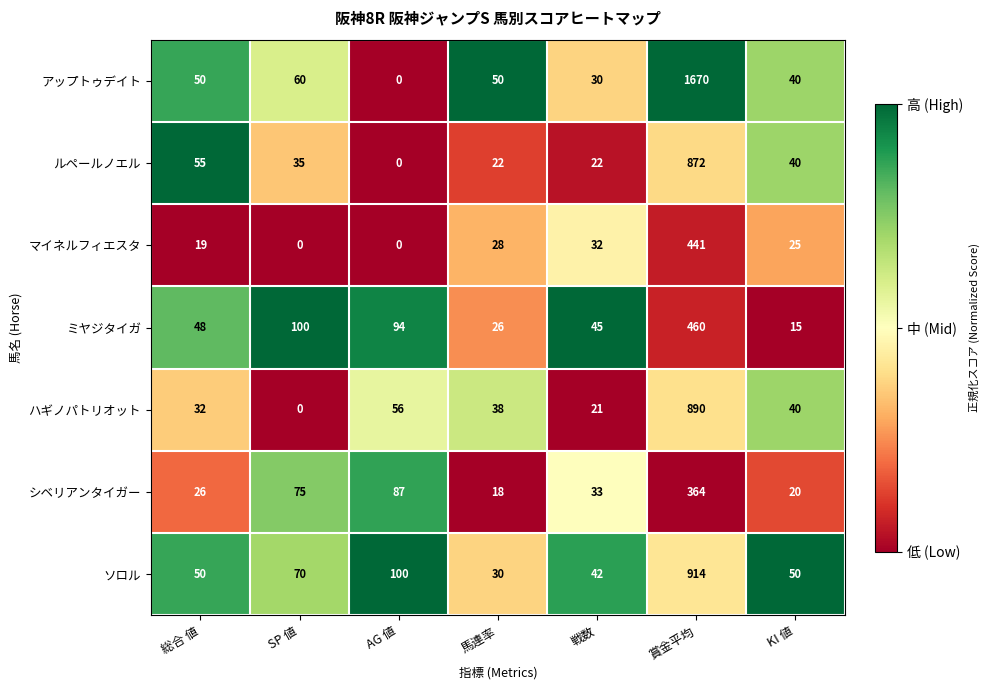

What is the difference between the highest and lowest values at SP 値?

100